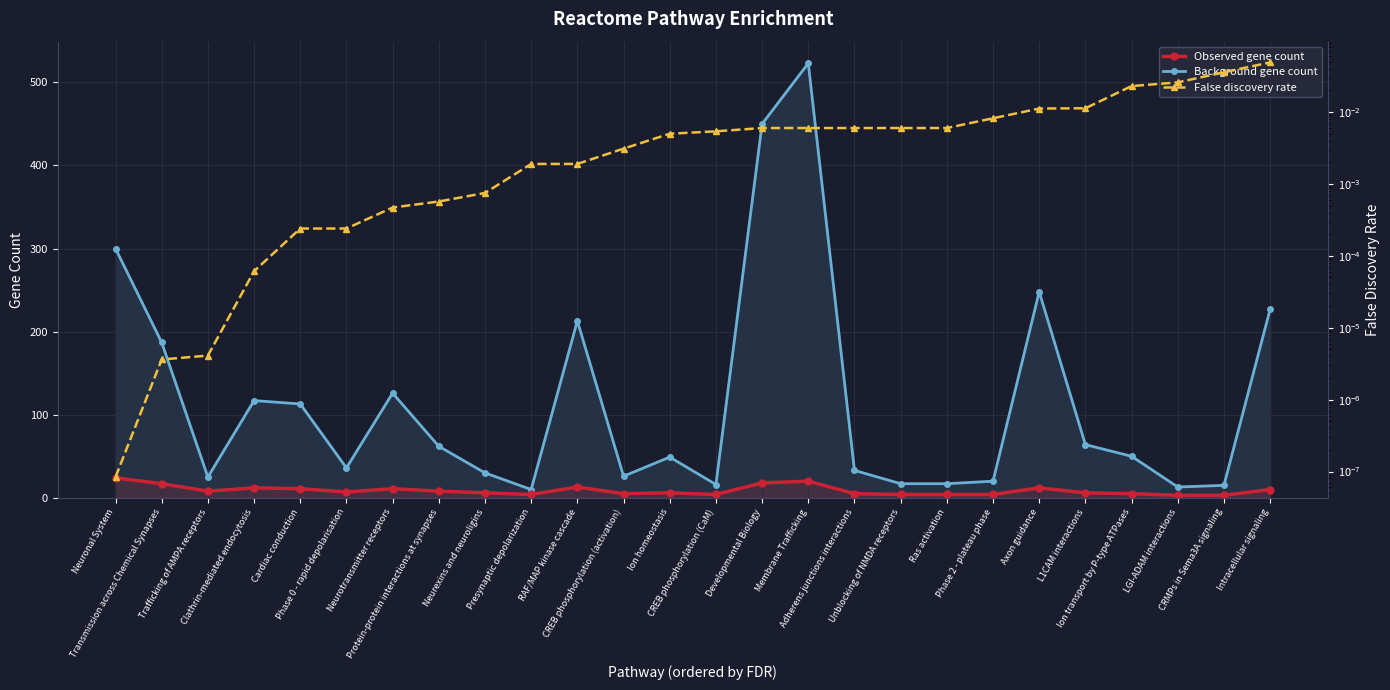

Reading right to left, what are all the values shown in this chart?

Background gene count: Intracellular signaling=227.0	CRMPs in Sema3A signaling=15.0	LGI-ADAM interactions=13.0	Ion transport by P-type ATPases=50.0	L1CAM interactions=64.0	Axon guidance=248.0	Phase 2 - plateau phase=20.0	Ras activation=17.0	Unblocking of NMDA receptors=17.0	Adherens junctions interactions=33.0	Membrane Trafficking=523.0	Developmental Biology=450.0	CREB phosphorylation (CaM)=16.0	Ion homeostasis=49.0	CREB phosphorylation (activation)=26.0	RAF/MAP kinase cascade=213.0	Presynaptic depolarization=10.0	Neurexins and neuroligins=30.0	Protein-protein interactions at synapses=62.0	Neurotransmitter receptors=126.0	Phase 0 - rapid depolarisation=36.0	Cardiac conduction=113.0	Clathrin-mediated endocytosis=117.0	Trafficking of AMPA receptors=25.0	Transmission across Chemical Synapses=187.0	Neuronal System=300.0
Observed gene count: Intracellular signaling=10.0	CRMPs in Sema3A signaling=3.0	LGI-ADAM interactions=3.0	Ion transport by P-type ATPases=5.0	L1CAM interactions=6.0	Axon guidance=12.0	Phase 2 - plateau phase=4.0	Ras activation=4.0	Unblocking of NMDA receptors=4.0	Adherens junctions interactions=5.0	Membrane Trafficking=20.0	Developmental Biology=18.0	CREB phosphorylation (CaM)=4.0	Ion homeostasis=6.0	CREB phosphorylation (activation)=5.0	RAF/MAP kinase cascade=13.0	Presynaptic depolarization=4.0	Neurexins and neuroligins=6.0	Protein-protein interactions at synapses=8.0	Neurotransmitter receptors=11.0	Phase 0 - rapid depolarisation=7.0	Cardiac conduction=11.0	Clathrin-mediated endocytosis=12.0	Trafficking of AMPA receptors=8.0	Transmission across Chemical Synapses=17.0	Neuronal System=24.0
False discovery rate: Intracellular signaling=0.0	CRMPs in Sema3A signaling=0.0	LGI-ADAM interactions=0.0	Ion transport by P-type ATPases=0.0	L1CAM interactions=0.0	Axon guidance=0.0	Phase 2 - plateau phase=0.0	Ras activation=0.0	Unblocking of NMDA receptors=0.0	Adherens junctions interactions=0.0	Membrane Trafficking=0.0	Developmental Biology=0.0	CREB phosphorylation (CaM)=0.0	Ion homeostasis=0.0	CREB phosphorylation (activation)=0.0	RAF/MAP kinase cascade=0.0	Presynaptic depolarization=0.0	Neurexins and neuroligins=0.0	Protein-protein interactions at synapses=0.0	Neurotransmitter receptors=0.0	Phase 0 - rapid depolarisation=0.0	Cardiac conduction=0.0	Clathrin-mediated endocytosis=0.0	Trafficking of AMPA receptors=0.0	Transmission across Chemical Synapses=0.0	Neuronal System=0.0